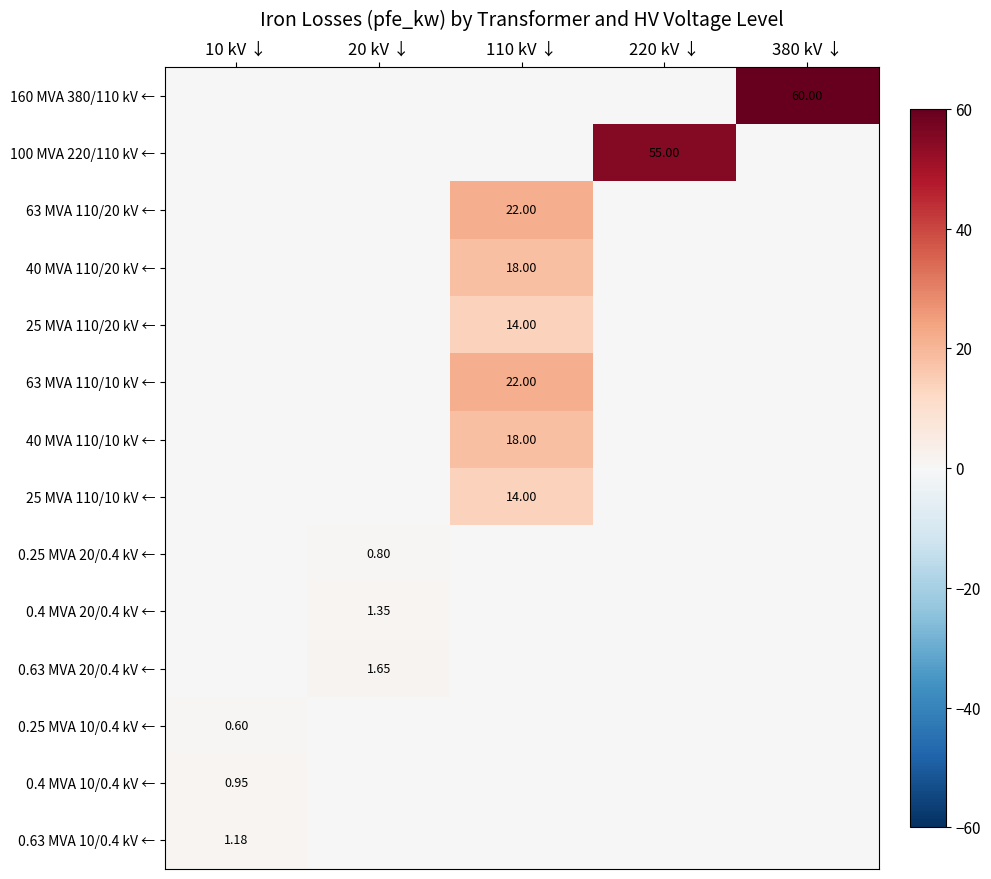

Is the value of 0.4 MVA 10/0.4 kV ← at 10 kV ↓ greater than the value of 25 MVA 110/10 kV ← at 110 kV ↓?

No